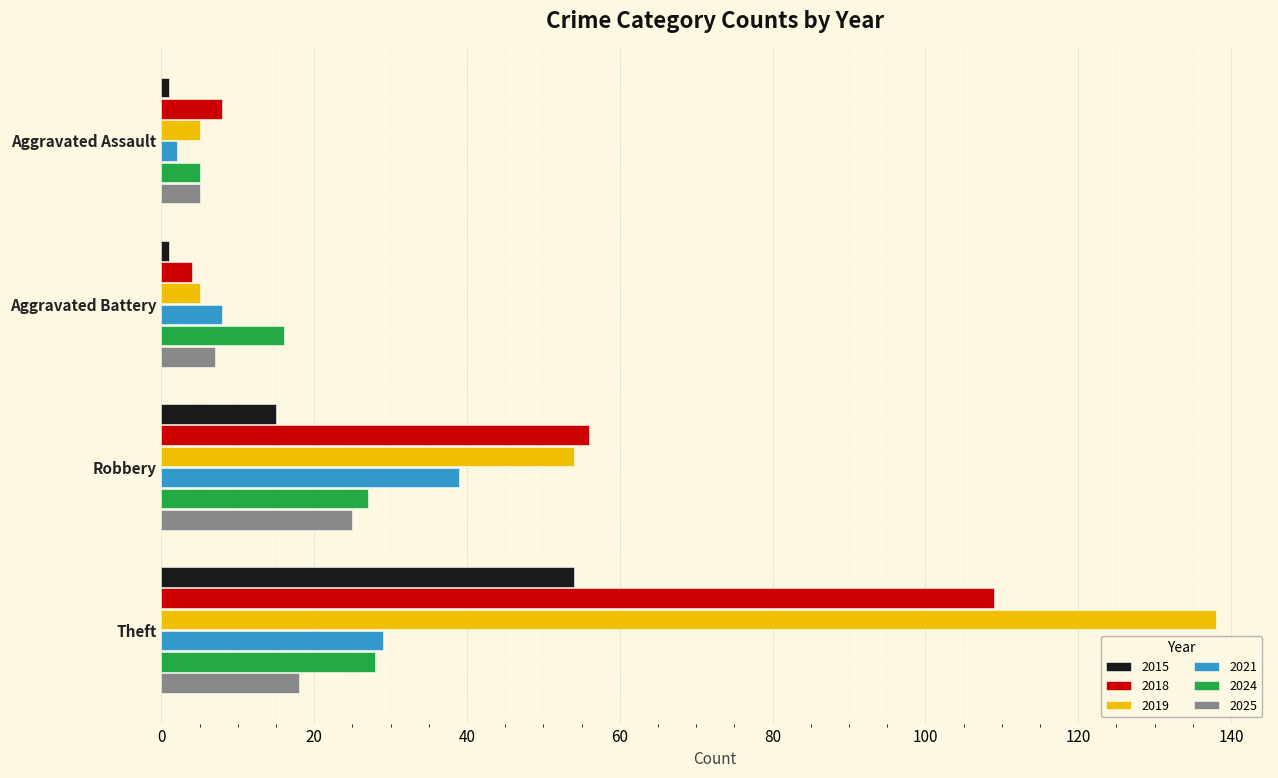

Which series has the widest spread of values?

2019